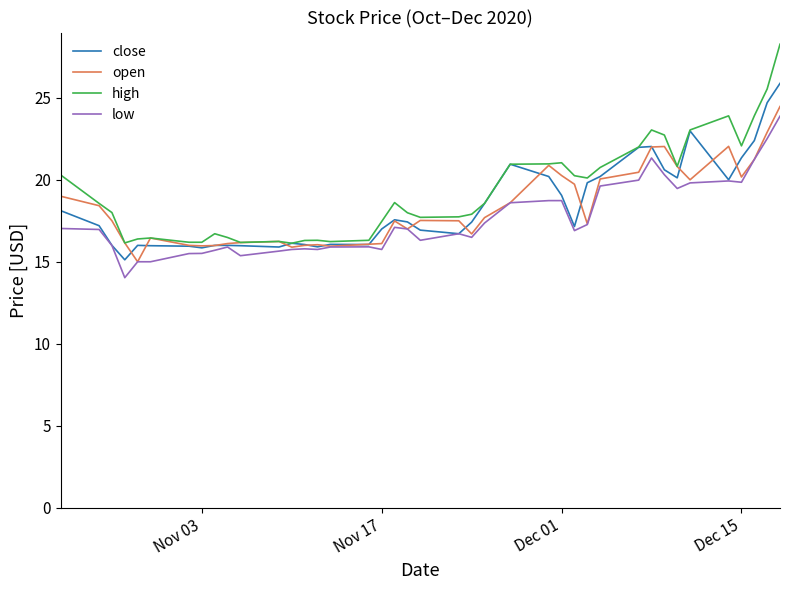

What is the maximum value for low?

23.9